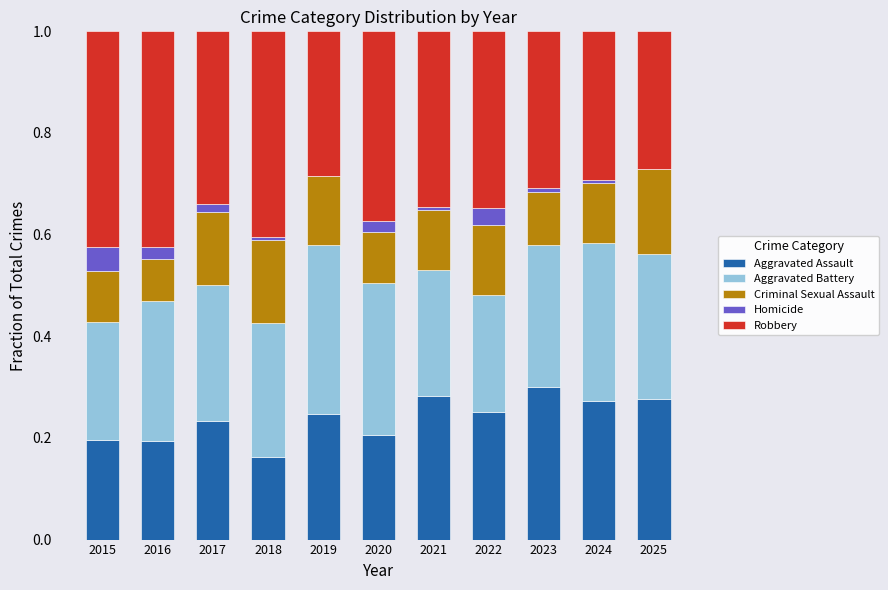

What is the sum of all Aggravated Assault values?

2.6